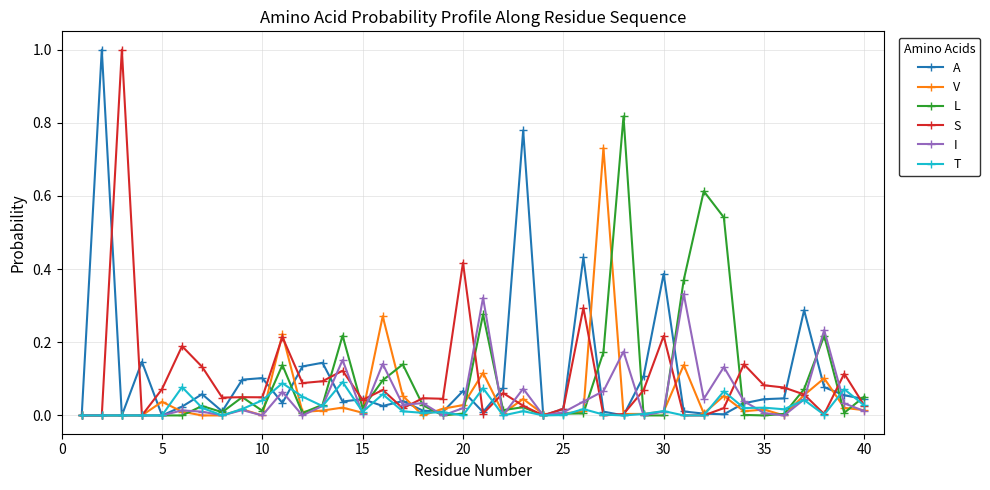

How many lines are shown in the chart?

6